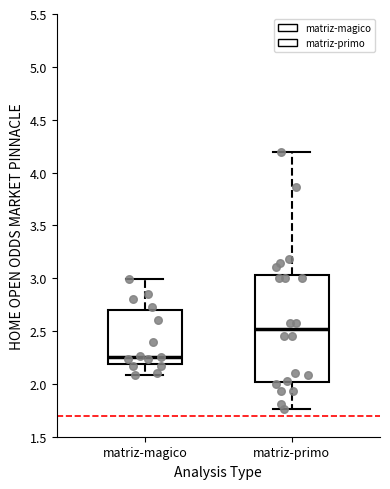

Reading left to right, read every box against the y-axis: the position of its median line, the range the box covers, and the ends of its whiskers. The values are not printed on the chart, so give them approximately, as read against the axis.

matriz-magico: median 2.25, box 2.20 to 2.70, whiskers 2.10 to 3.00
matriz-primo: median 2.50, box 2.00 to 3.05, whiskers 1.75 to 4.20